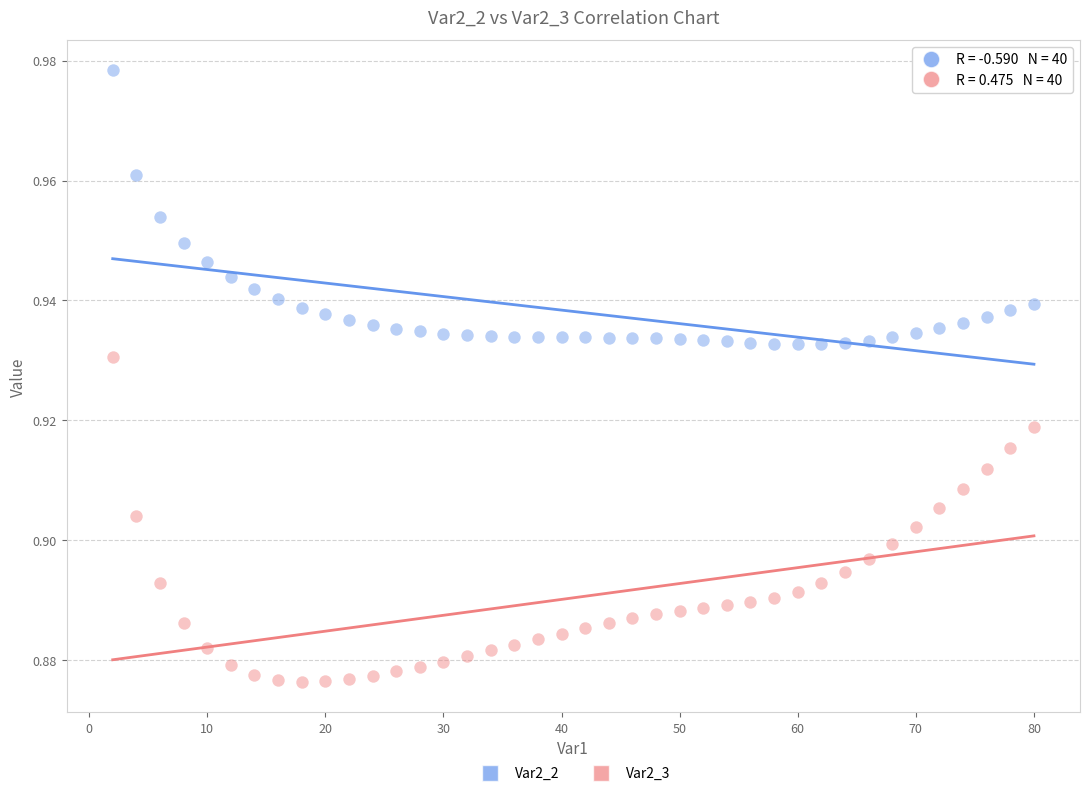

Across all data points, what is the range of X values (max minus min)?

78.0